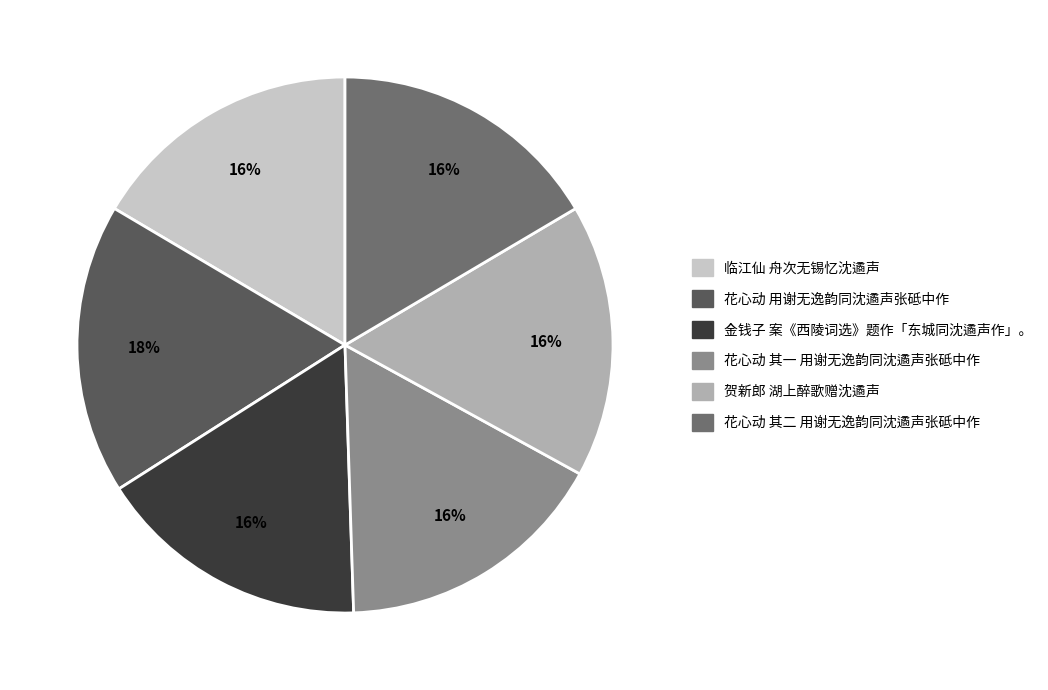

Which slice is the largest?

花心动 用谢无逸韵同沈遹声张砥中作